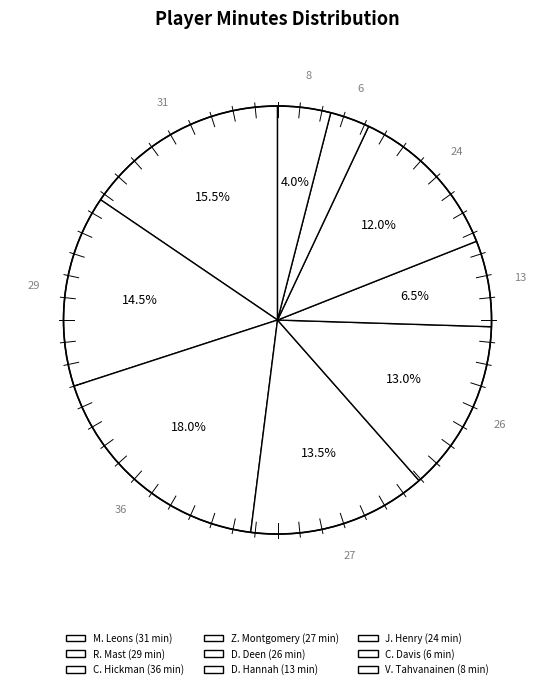

Rank the categories by value from lowest to highest.

C. Davis, V. Tahvanainen, D. Hannah, J. Henry, D. Deen, Z. Montgomery, R. Mast, M. Leons, C. Hickman